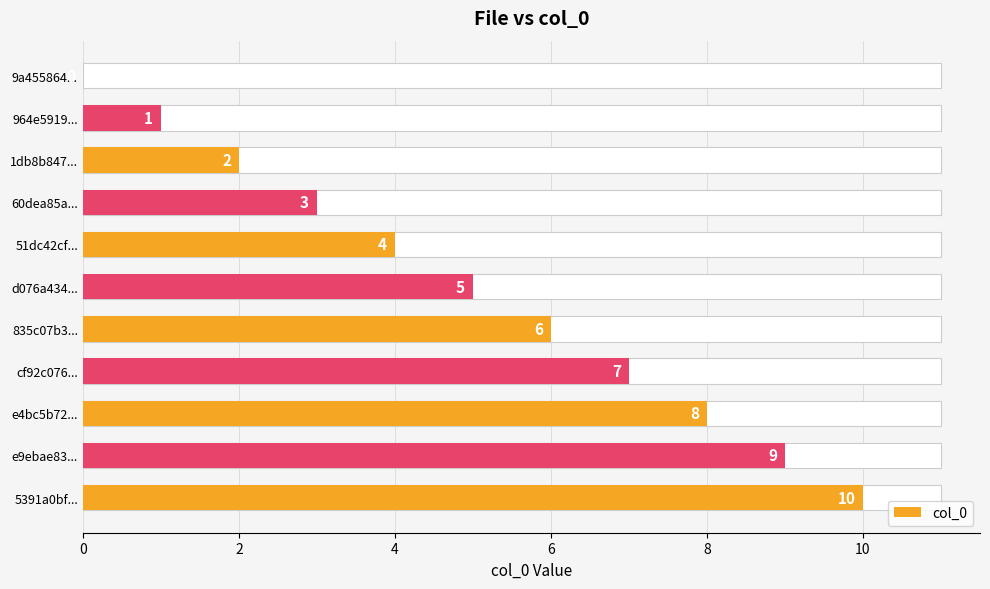

True or false: the data shows 2 at 1db8b847....

True